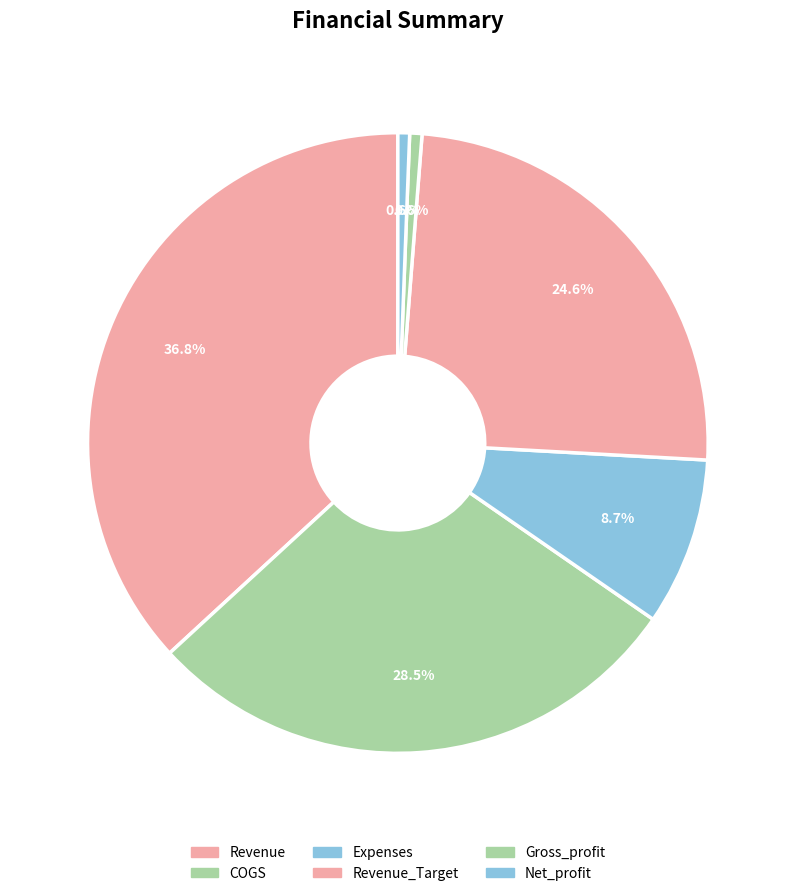

Does COGS account for over 50% of the chart?

No